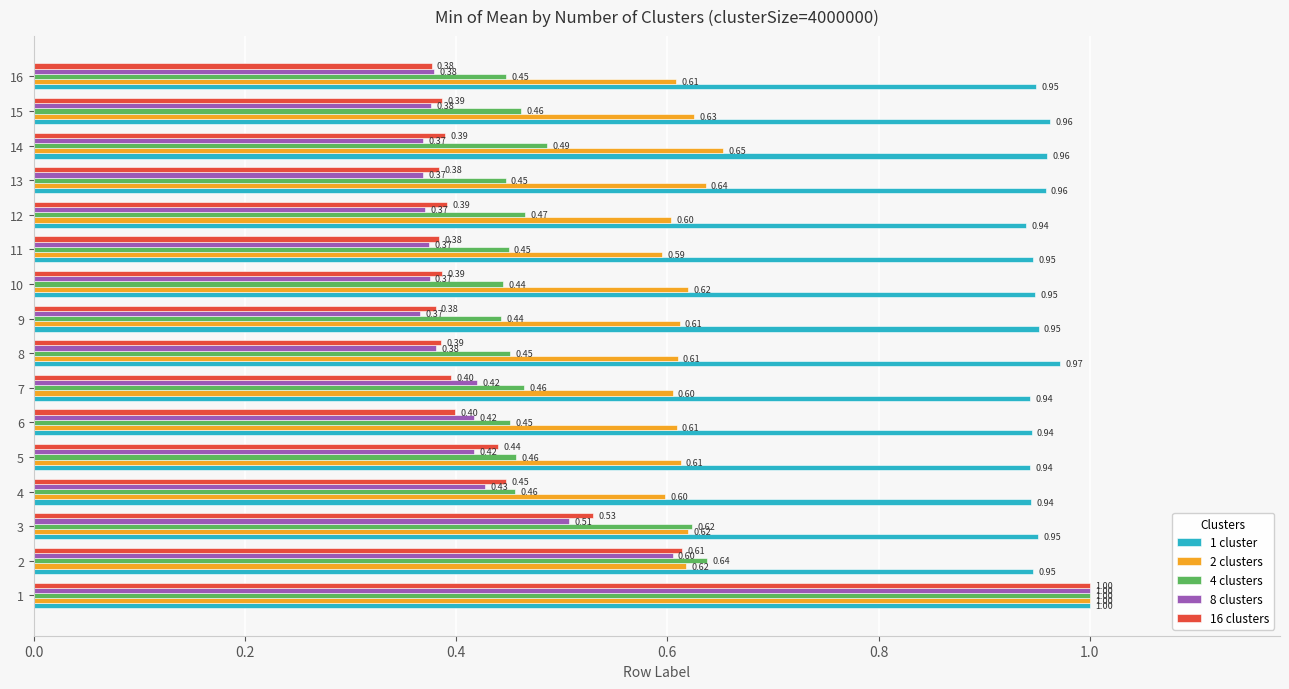

Which series has the largest total across all categories?

1 cluster